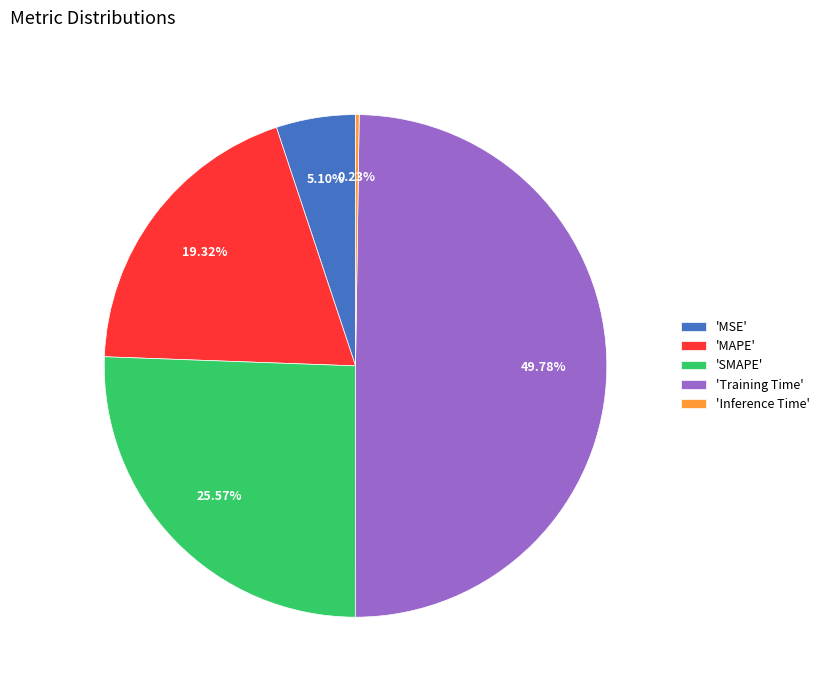

Which has a higher value, 'Training Time' or 'MAPE'?

'Training Time'